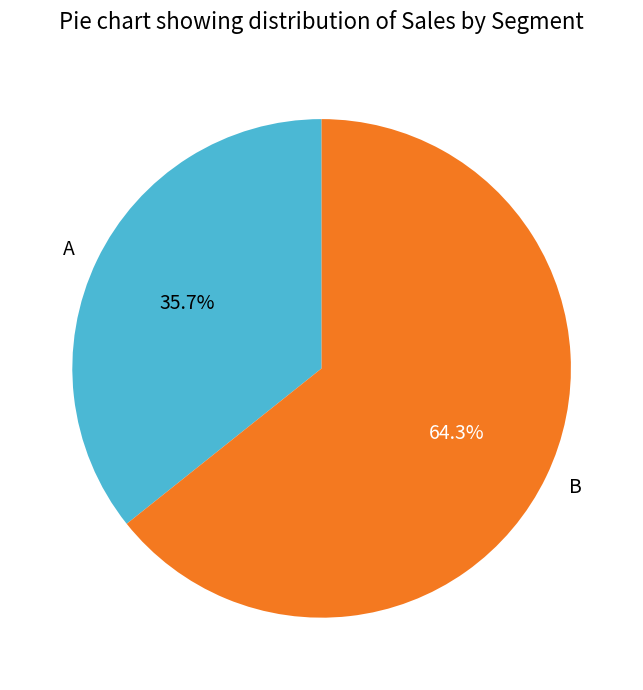

Do A and B together represent more than half of the pie?

Yes